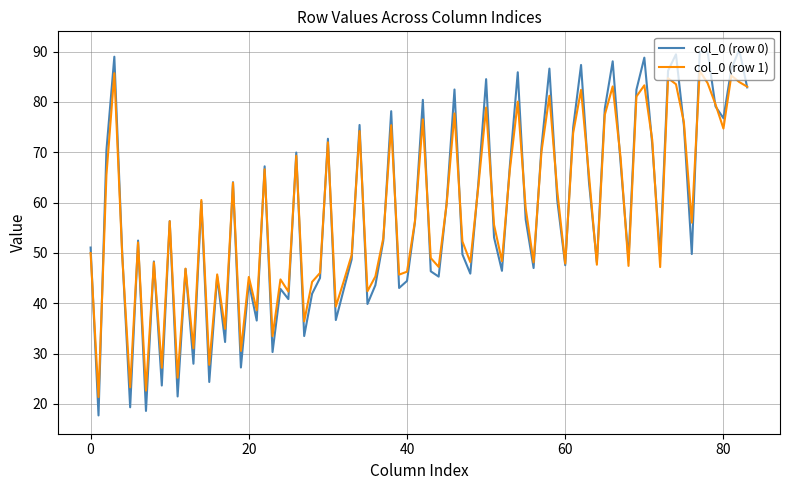

Rank the series by their maximum value, from highest to lowest.

col_0 (row 0), col_0 (row 1)